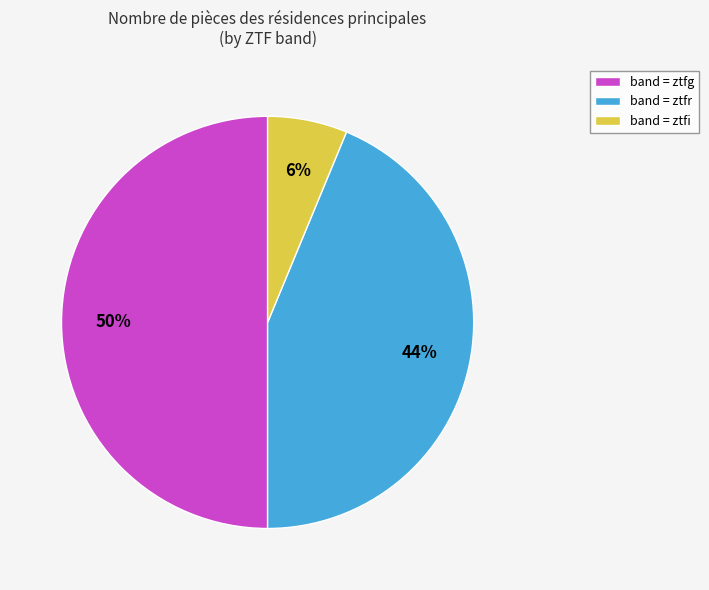

Is band = ztfi the majority of the pie?

No